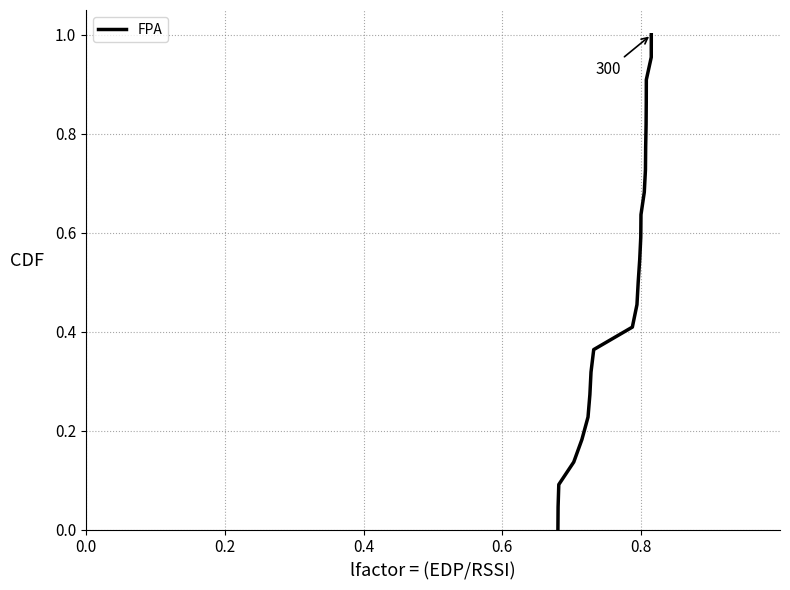

Reading right to left, what are all the values shown in this chart?

1.0	1.0	0.9	0.9	0.8	0.8	0.7	0.7	0.6	0.6	0.5	0.5	0.5	0.4	0.4	0.3	0.3	0.2	0.2	0.1	0.1	0.0	0.0